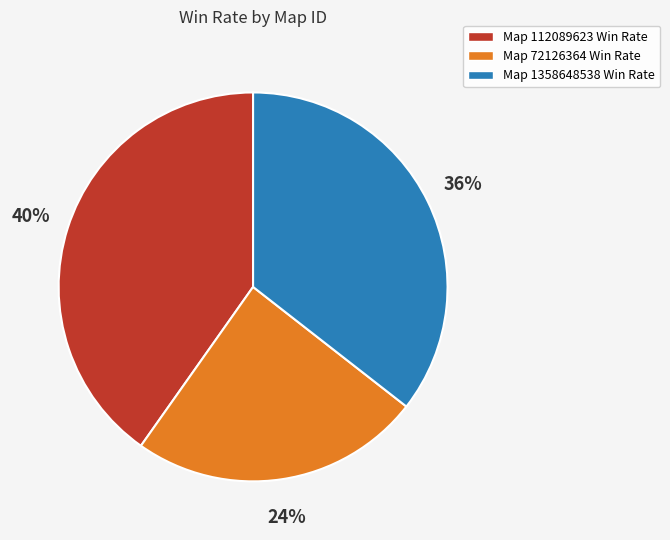

To the nearest percent, what is the difference between the largest and smallest slice percentages?

16%